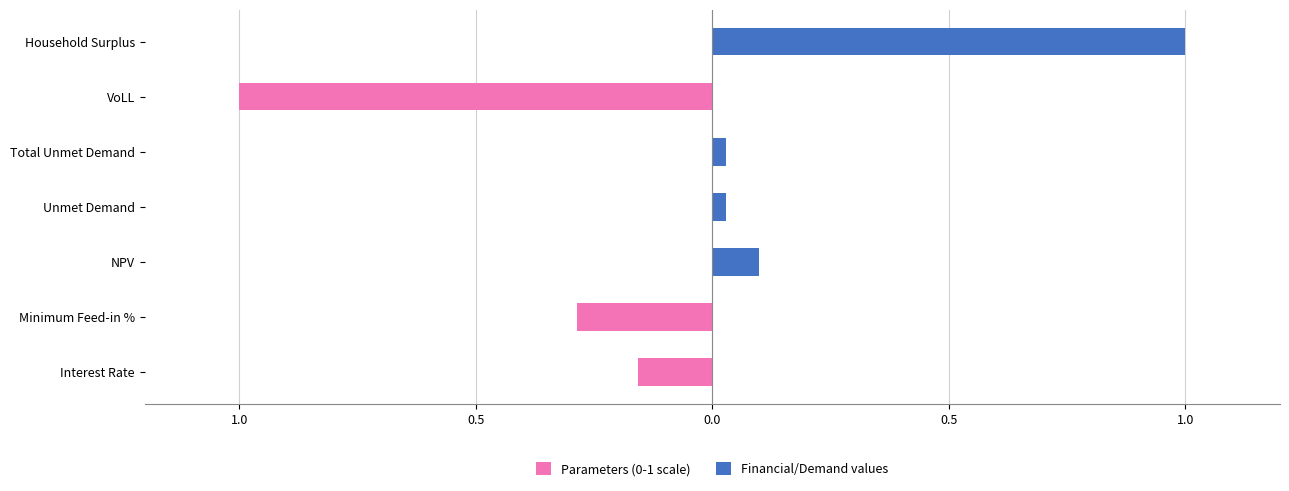

What is the difference between the maximum and minimum values in the Financial/Demand values series?

1.0